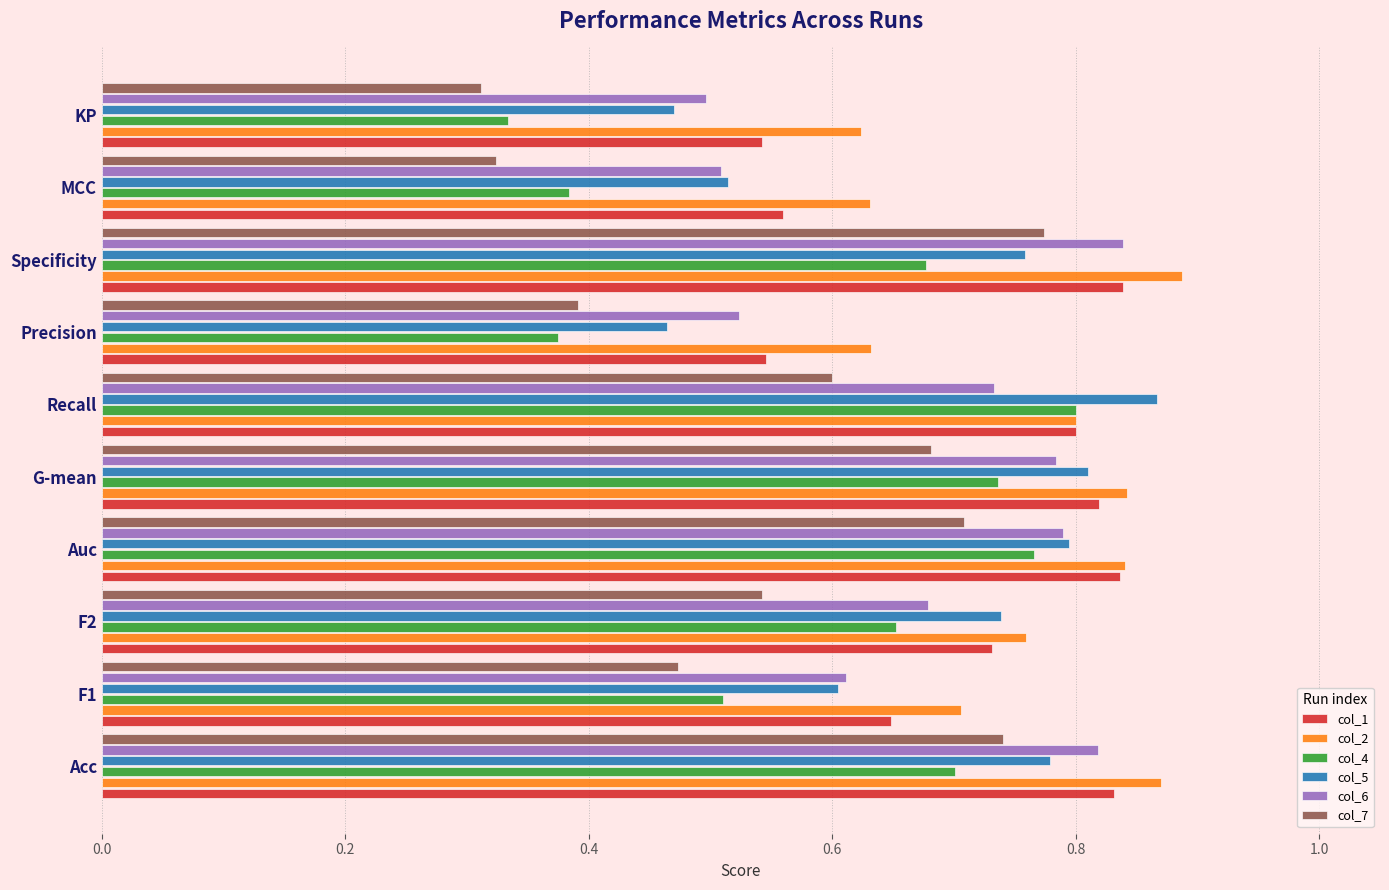

True or false: col_6 has a value of 0.7 at MCC.

False